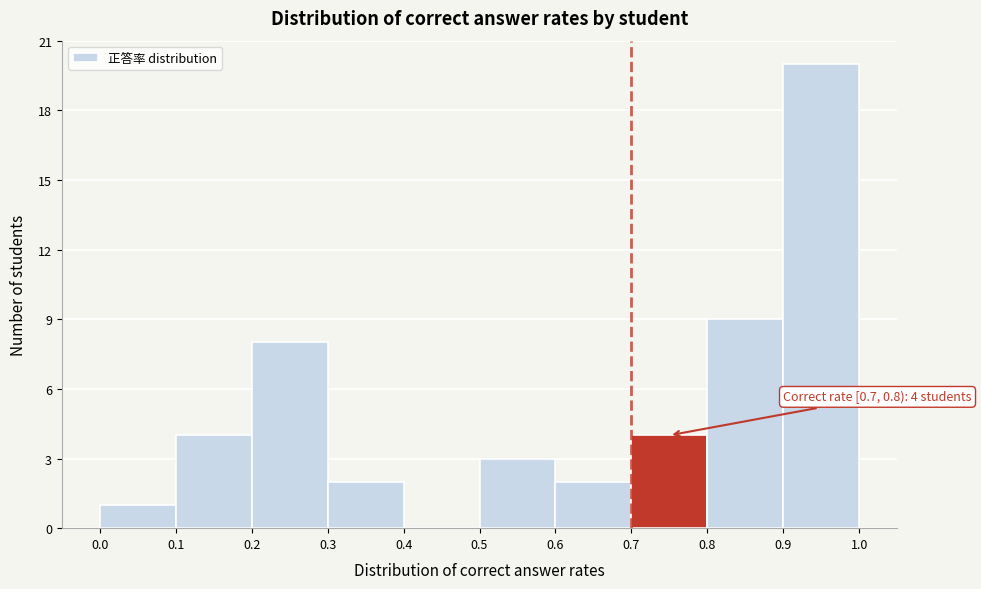

Over which range of the x-axis is the bar tallest?

0.9 to 1.0